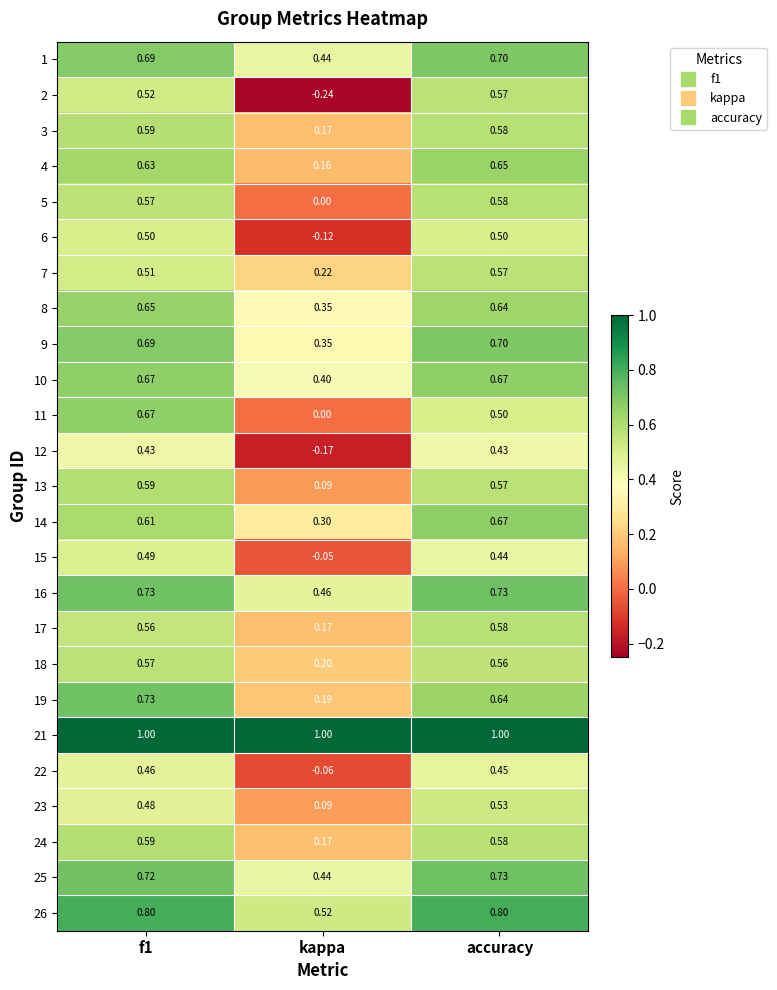

Is the value of 8 at f1 greater than the value of 21 at kappa?

No